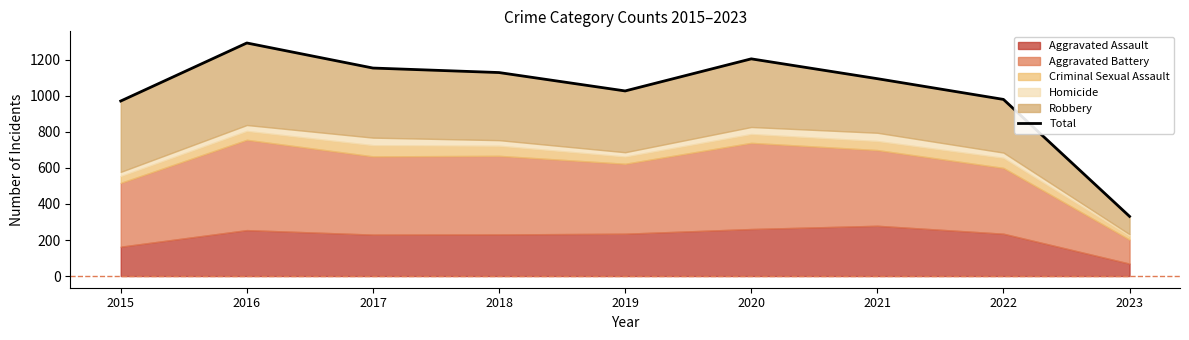

What is the sum of the values at 2022 and 2019?

2007